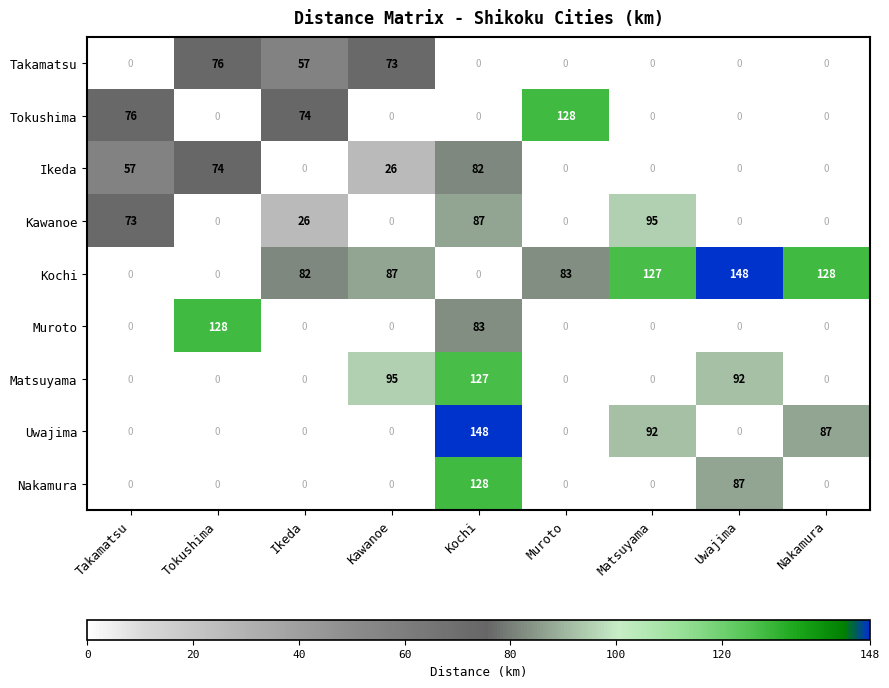

How many values in the Nakamura series exceed 0?

2